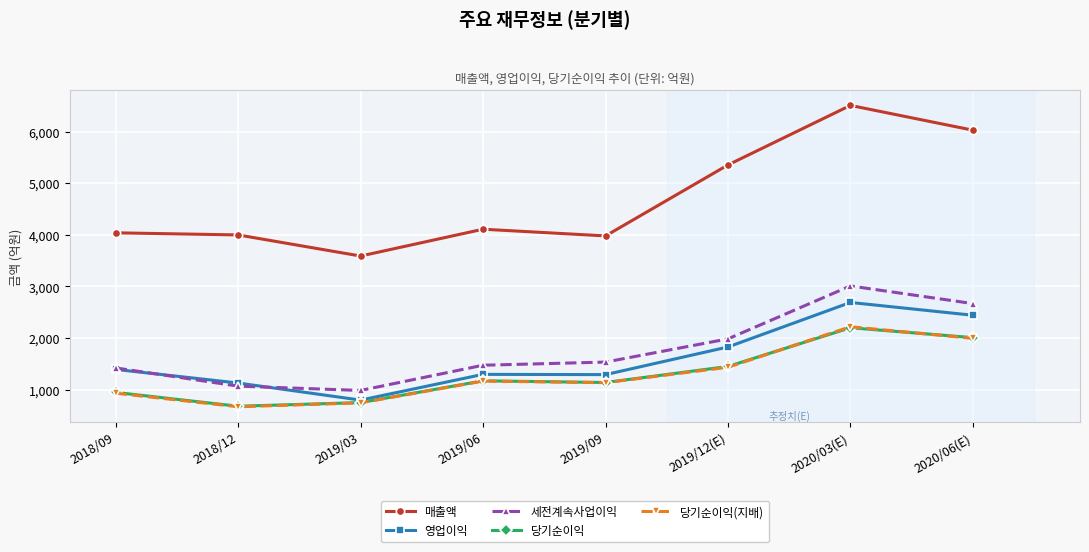

Which series has the largest total across all categories?

매출액